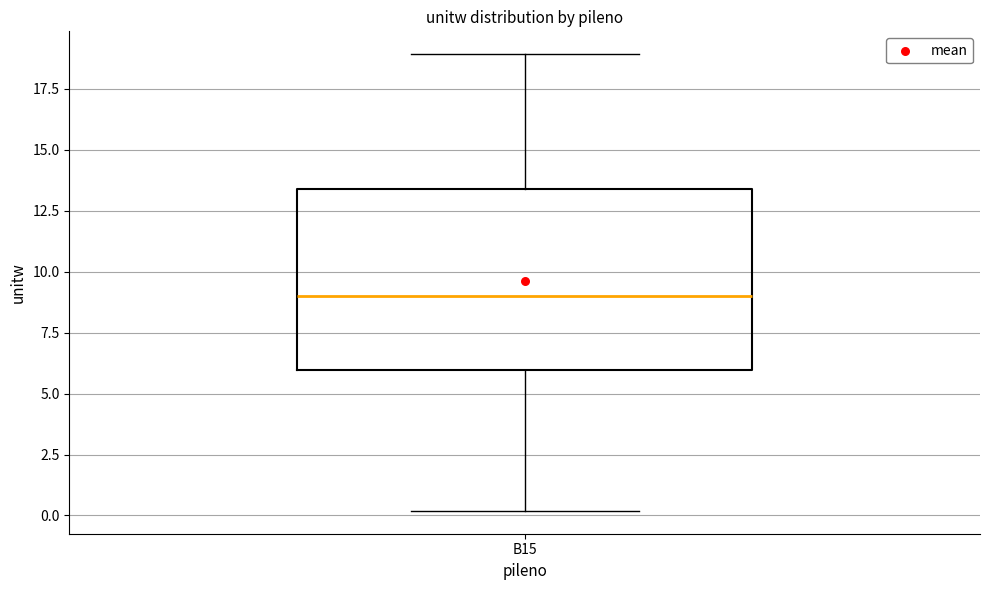

Transcribe this box plot: give where the median line is, the range the box spans, and where the two whiskers end, as read against the y-axis. The values are not printed on the chart, so give them approximately, as read against the axis.

median 9.0, box 6.0 to 13.5, whiskers 0.0 to 19.0